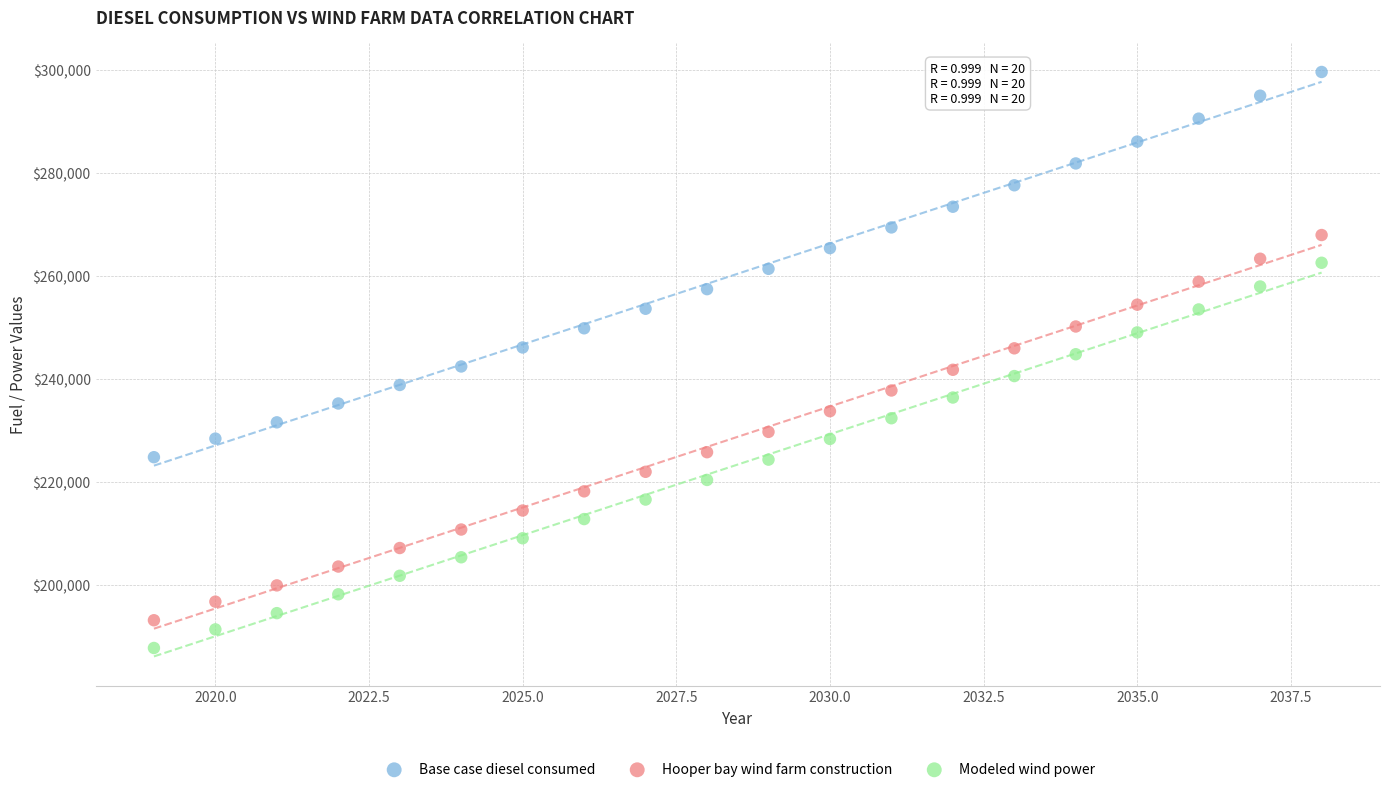

Which series reaches the minimum Y coordinate?

Modeled wind power